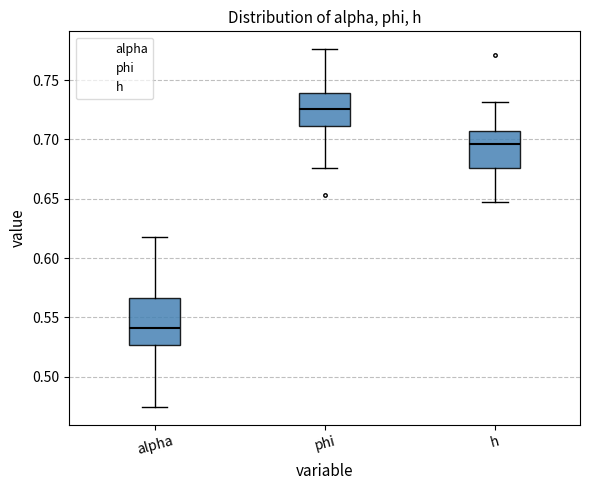

Where does the median line of the box for alpha sit on the y-axis? The values are not printed on the chart, so give them approximately, as read against the axis.

0.540